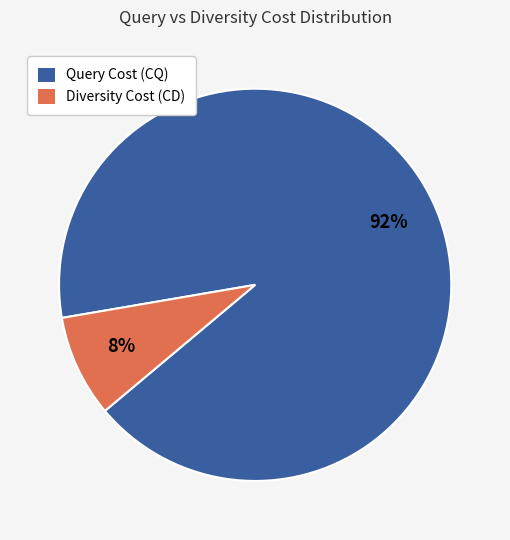

How many segments does this pie chart have?

2